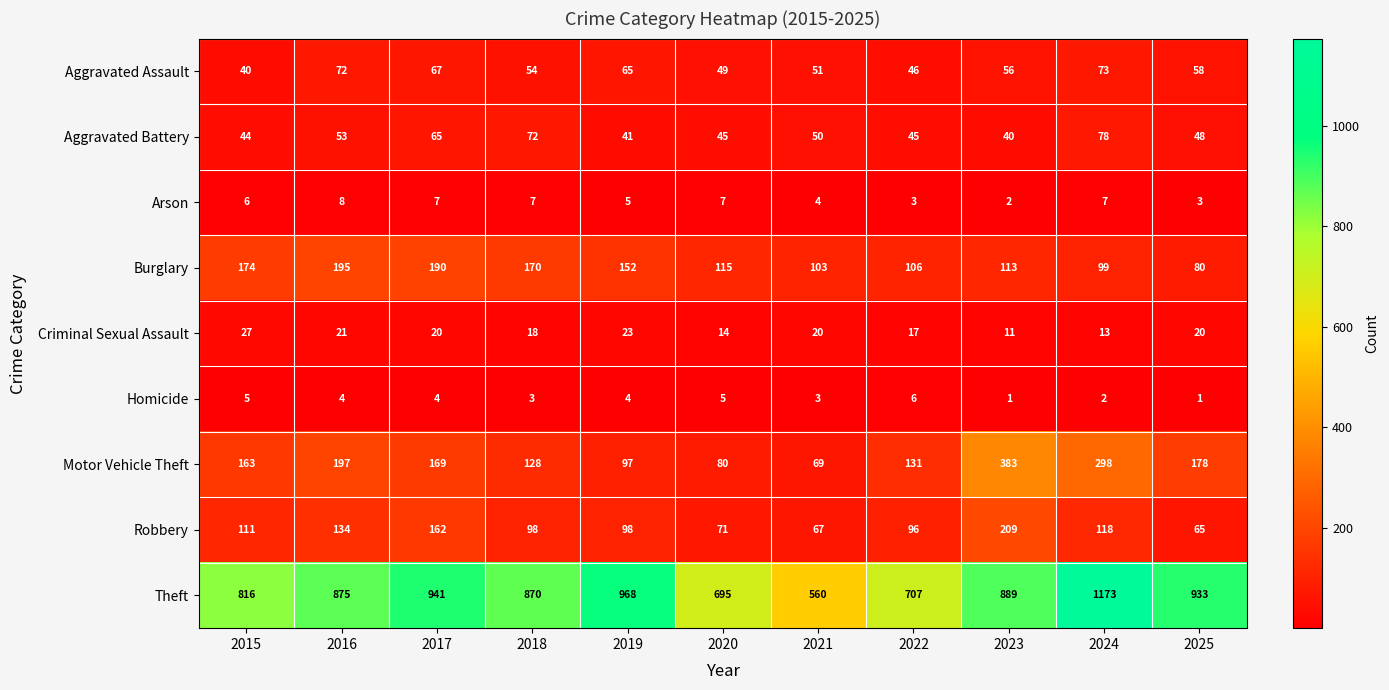

Rank the series at 2024 from highest to lowest value.

Theft, Motor Vehicle Theft, Robbery, Burglary, Aggravated Battery, Aggravated Assault, Criminal Sexual Assault, Arson, Homicide